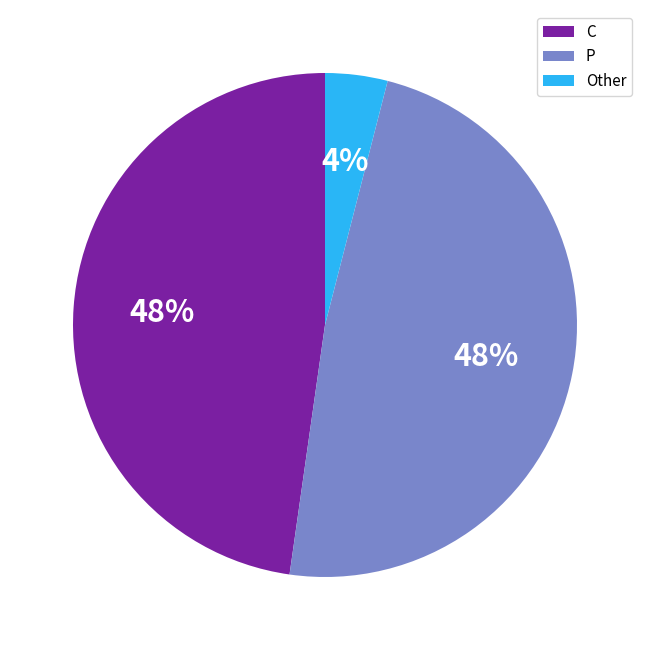

What is the ratio of the value at C to the value at P?

1.0